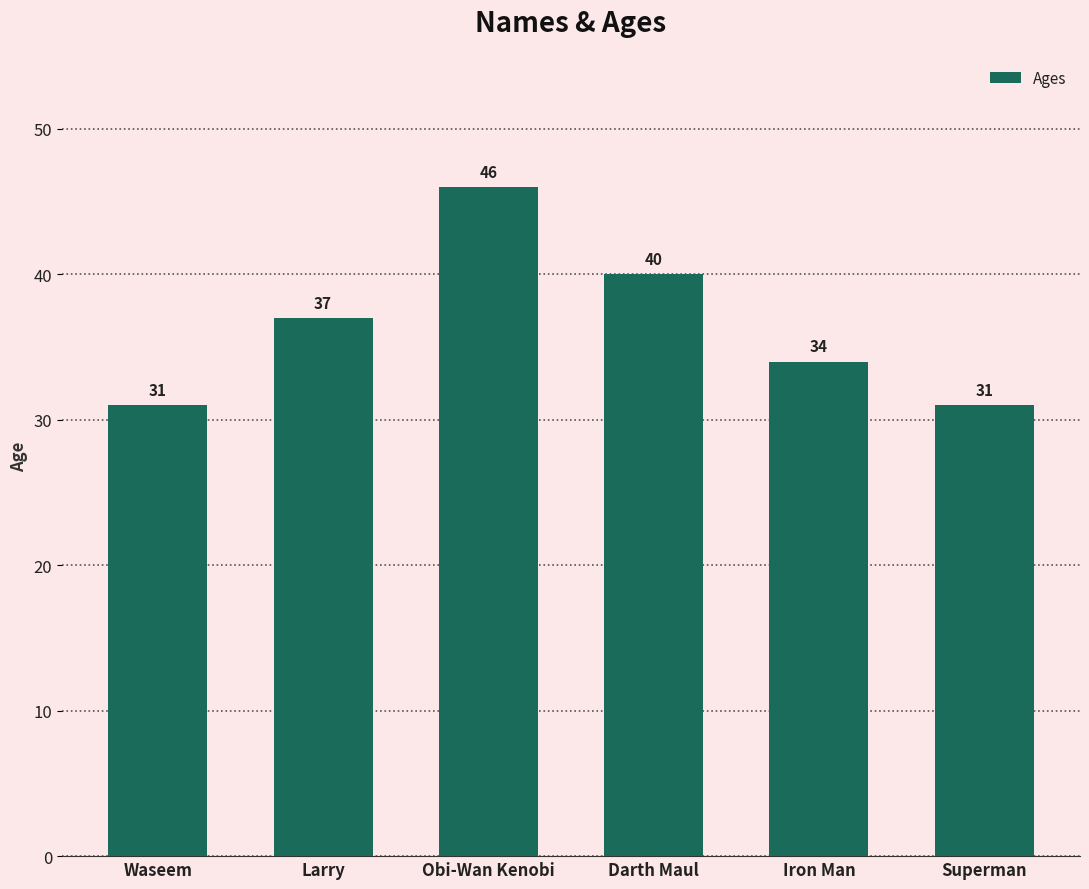

The chart shows a value of 60 at Darth Maul. True or false?

False